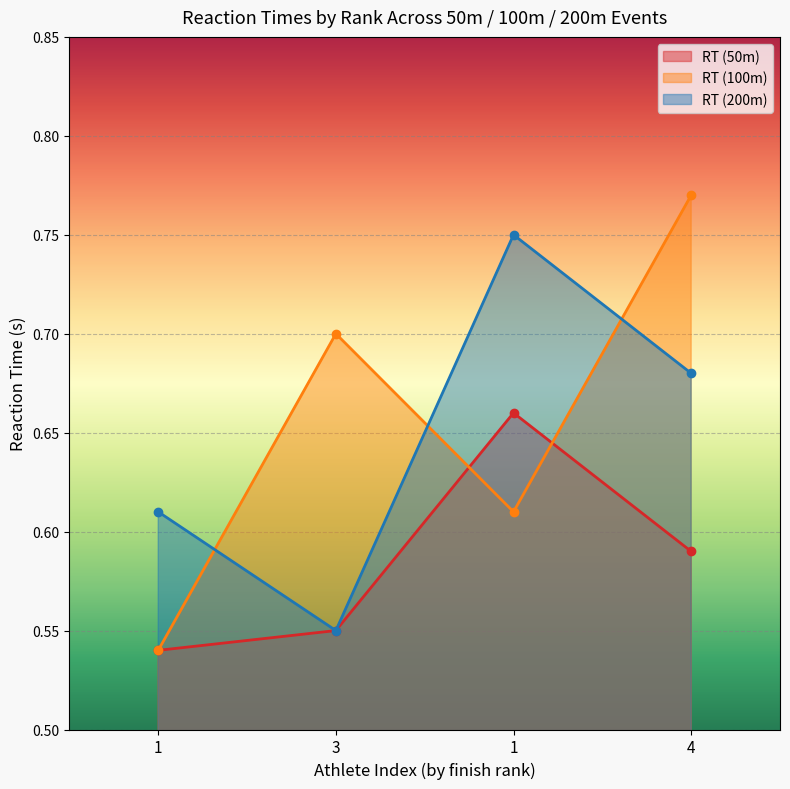

Which series changed the most between 1 and 1?

RT (200m)